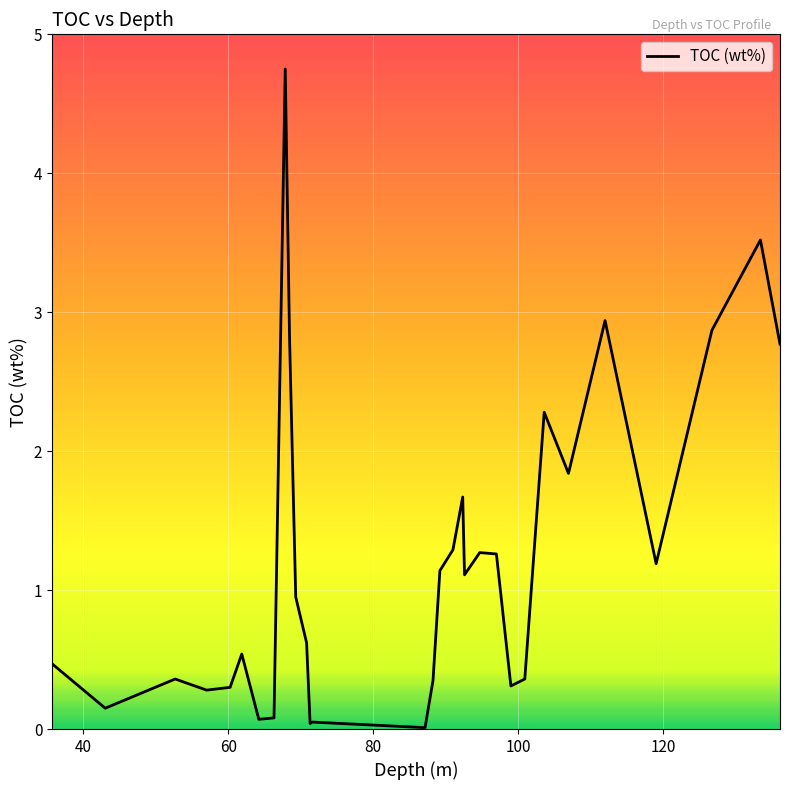

What is the greatest value displayed?

4.8